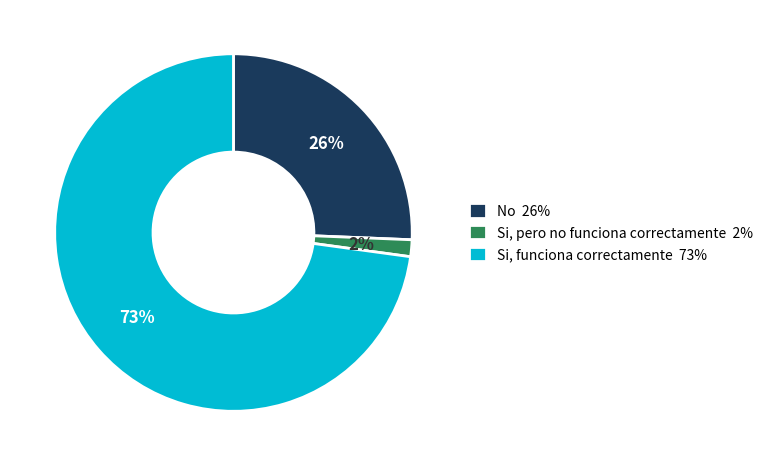

Rank the categories by value from highest to lowest.

Si, funciona correctamente, No, Si, pero no funciona correctamente